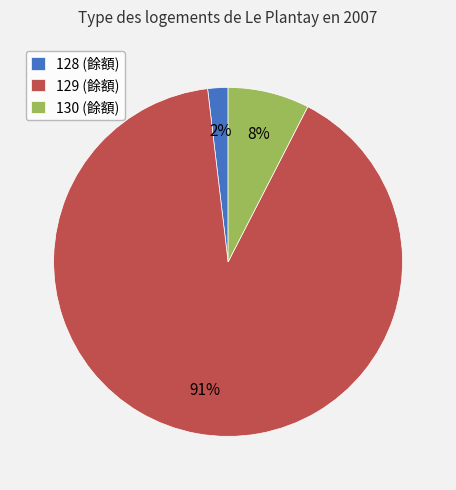

Which slice is the smallest?

128